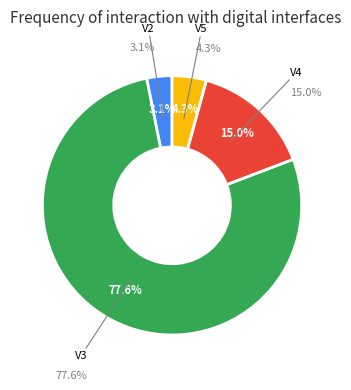

Rank the categories by value from lowest to highest.

V2, V5, V4, V3